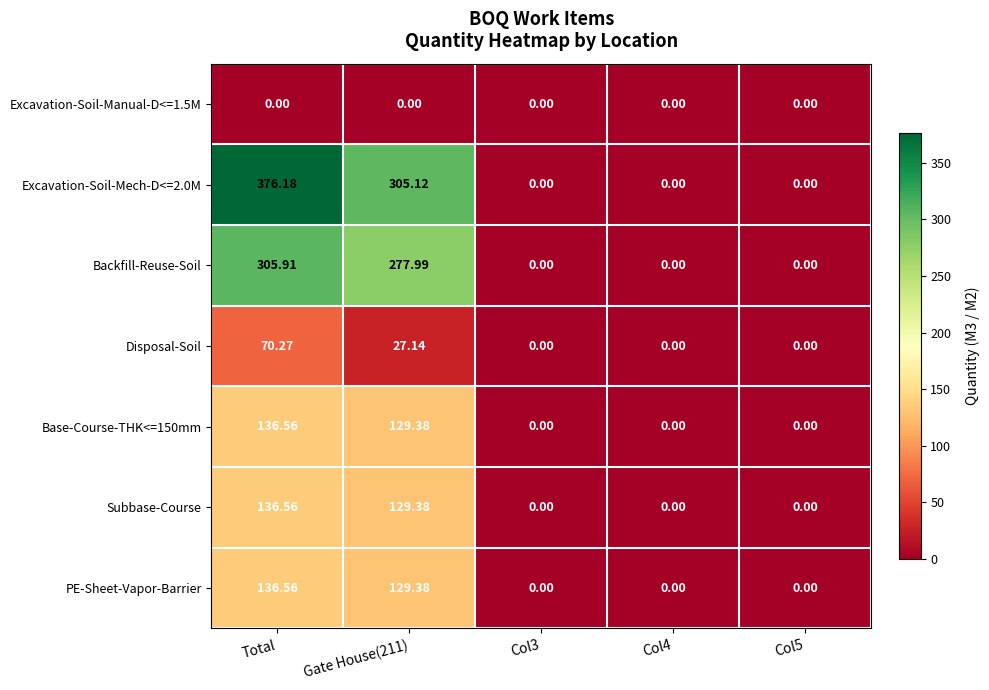

Which category has the highest value across all series?

Total